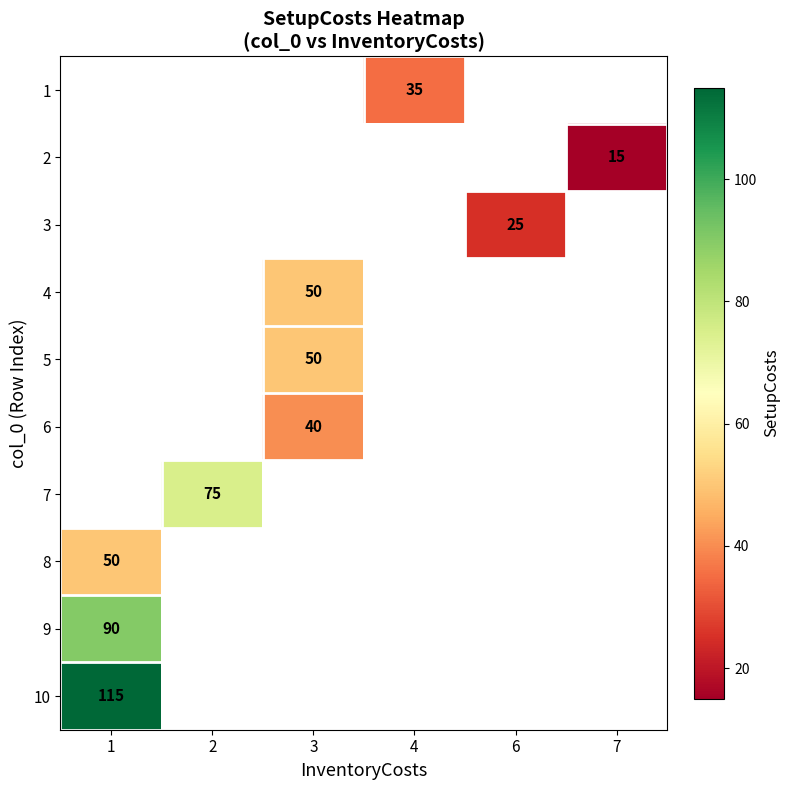

How many values in row_4 are above zero?

1